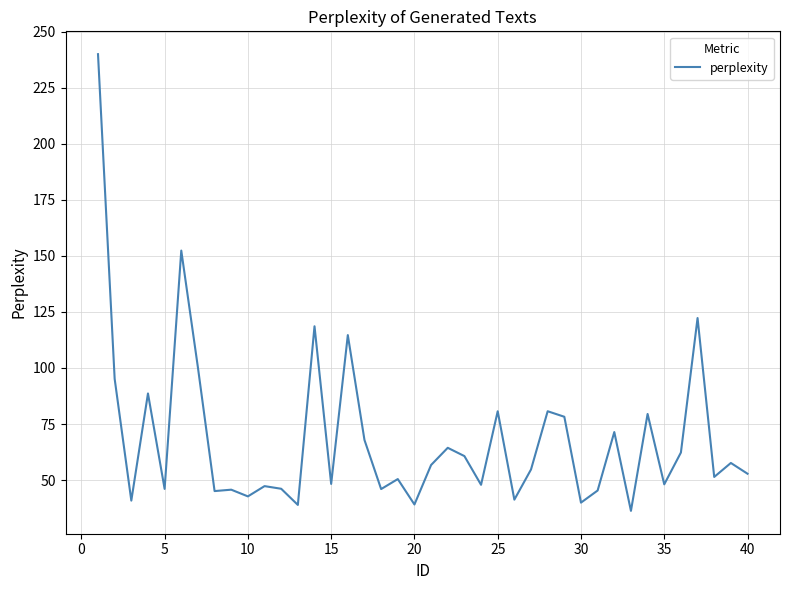

What is the difference between the maximum and minimum values?

203.7